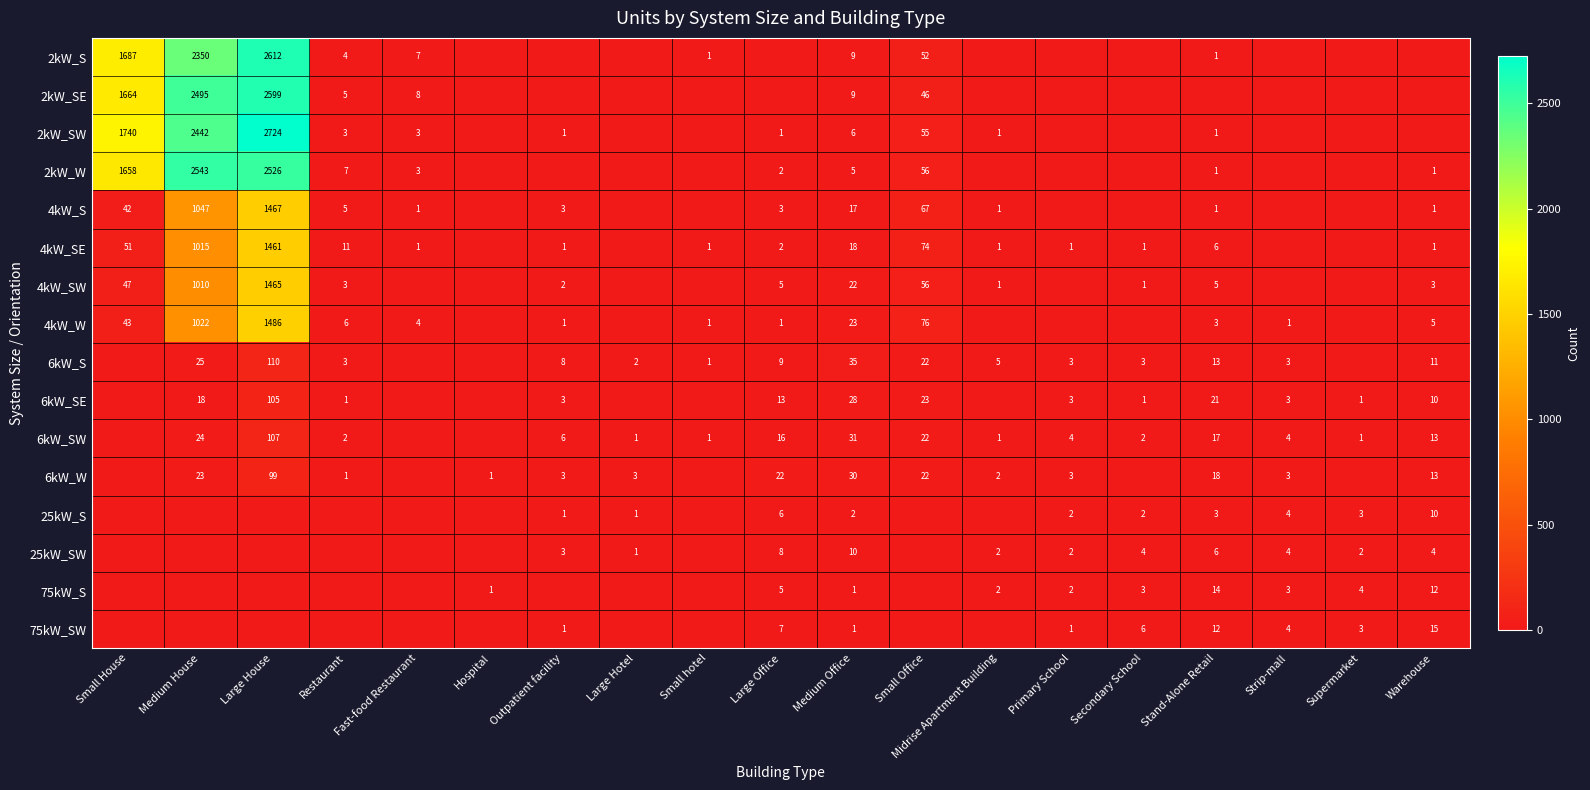

What is the total value across all series at Warehouse?

99